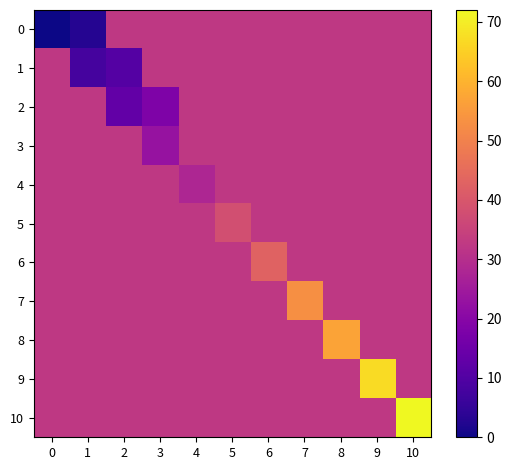

Between 0 and 1, which series saw the biggest shift?

1